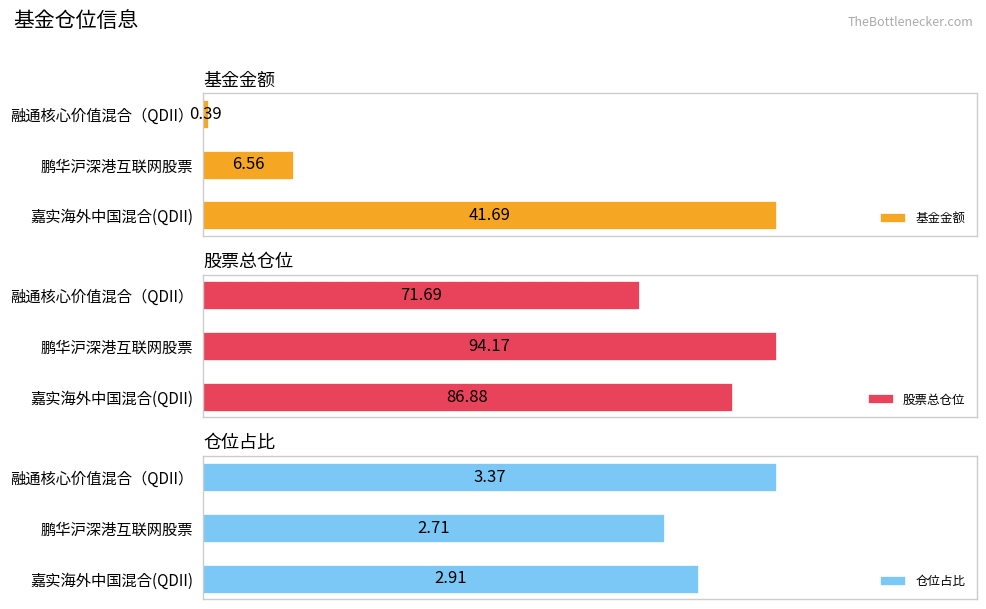

Count the number of categories in the chart.

3